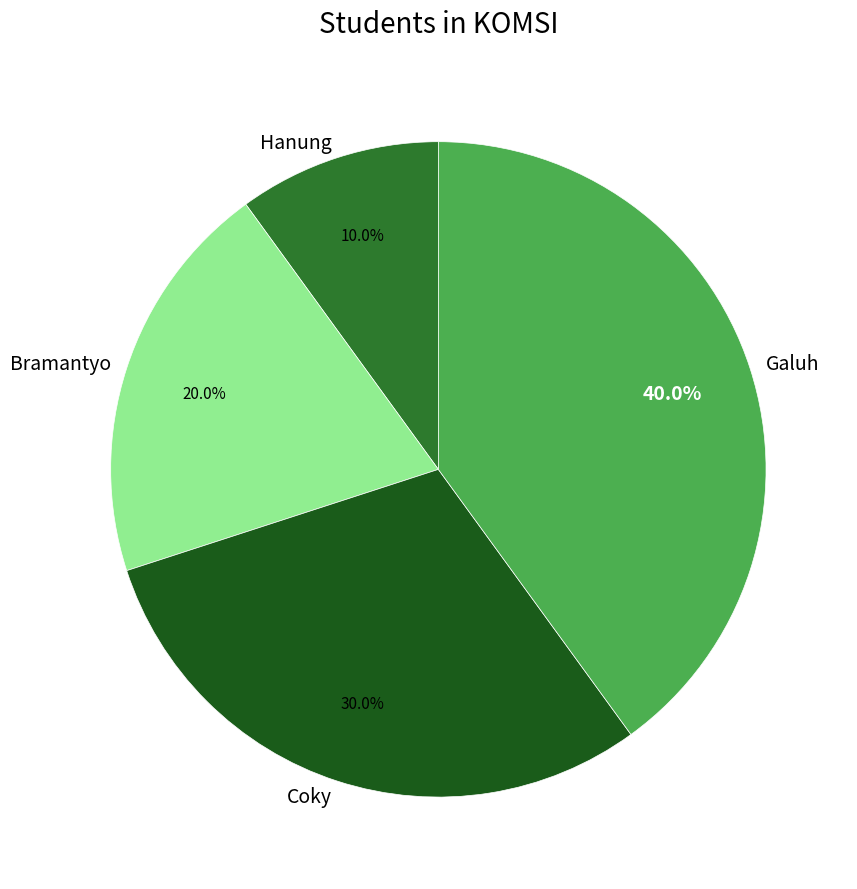

How many segments does this pie chart have?

4